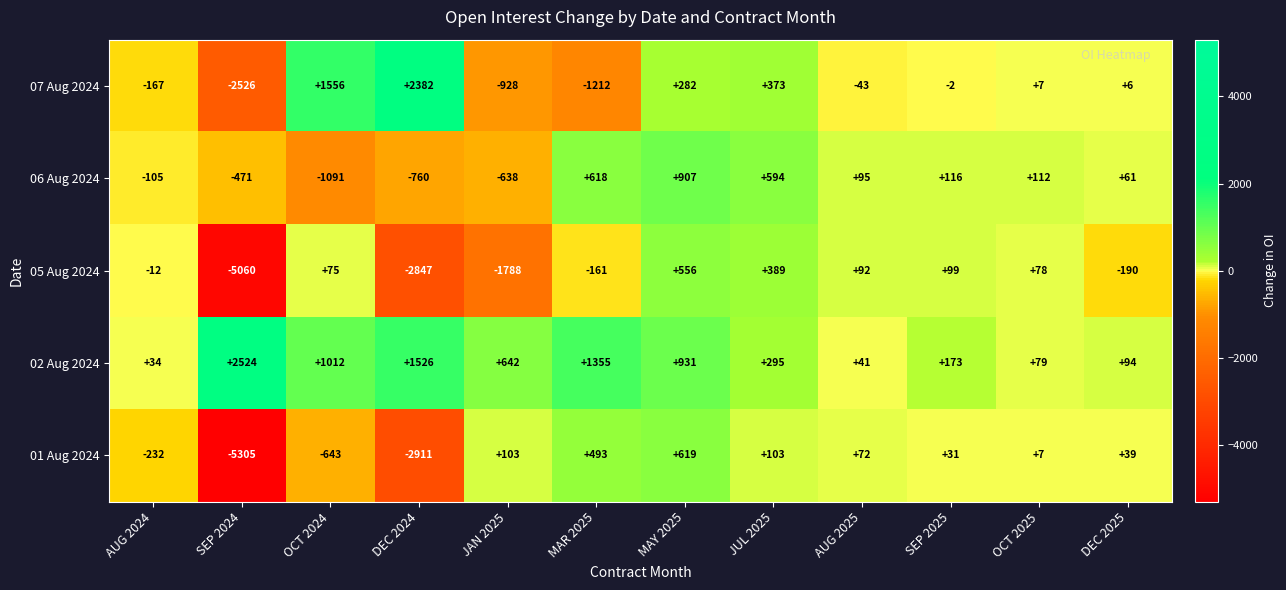

At JAN 2025, list the series in order from smallest to largest.

05 Aug 2024, 07 Aug 2024, 06 Aug 2024, 01 Aug 2024, 02 Aug 2024